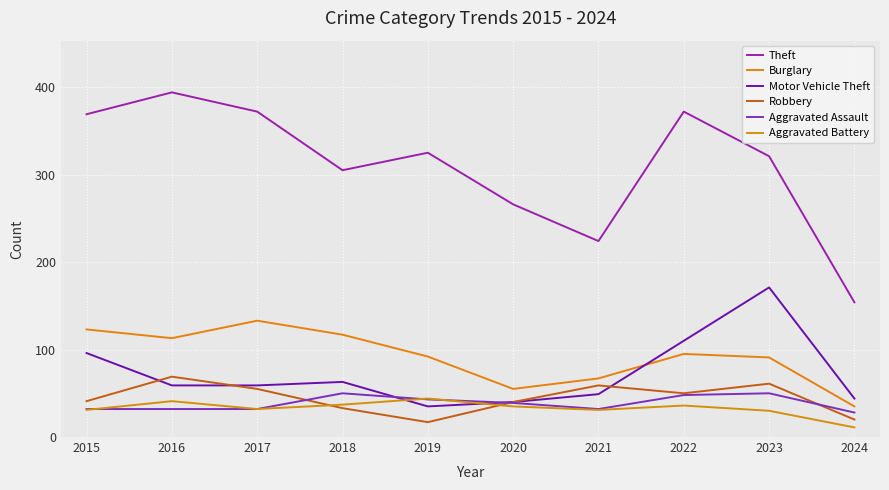

Is this an area chart (filled region under the line)?

No